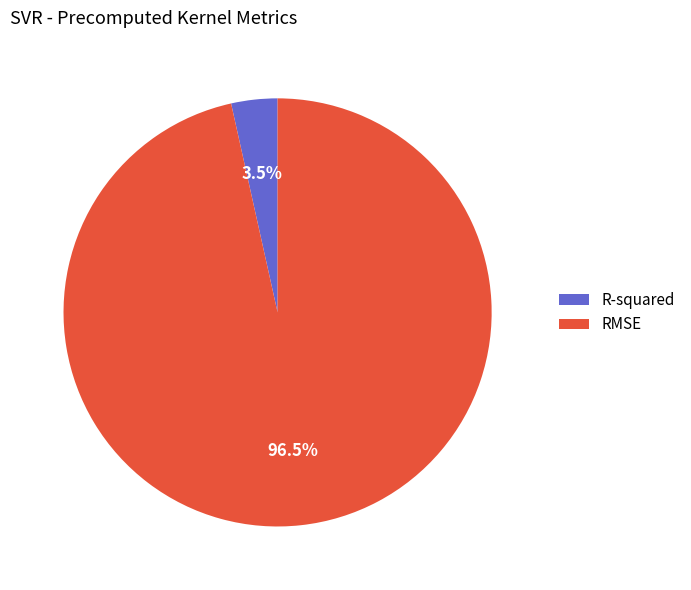

Does R-squared account for over 50% of the chart?

No